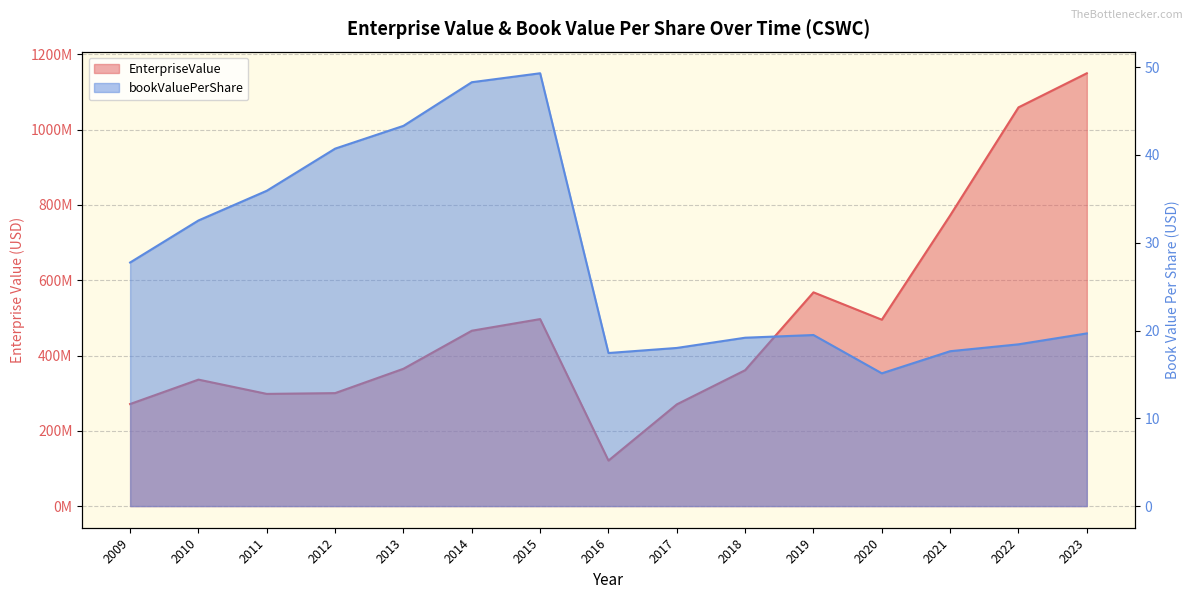

Rank the series at 2009 from highest to lowest value.

EnterpriseValue, bookValuePerShare